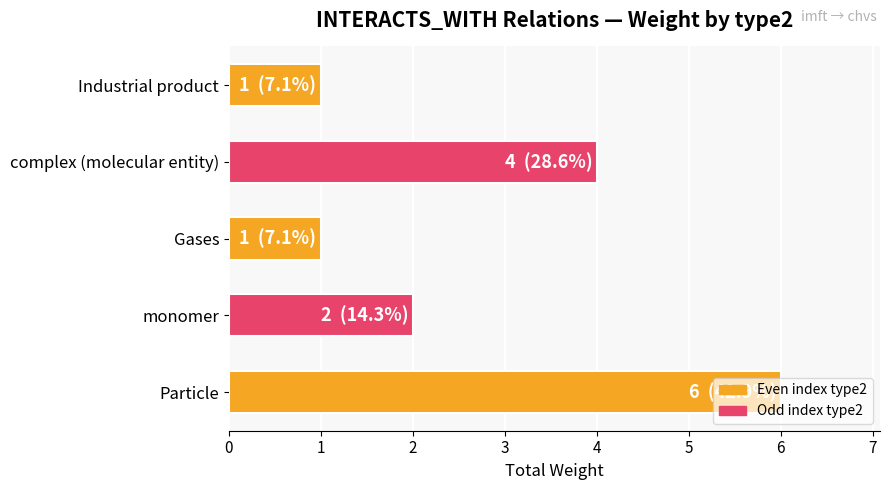

The chart shows a value of 11 at Particle. True or false?

False